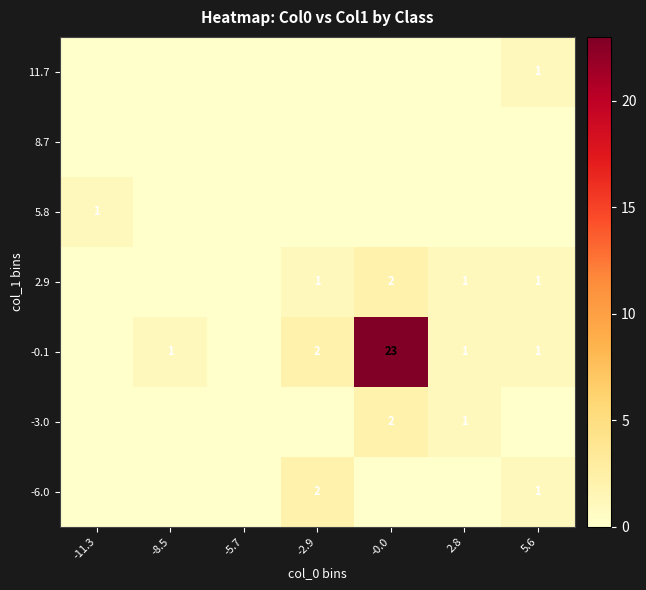

What is the maximum value shown in the chart?

23